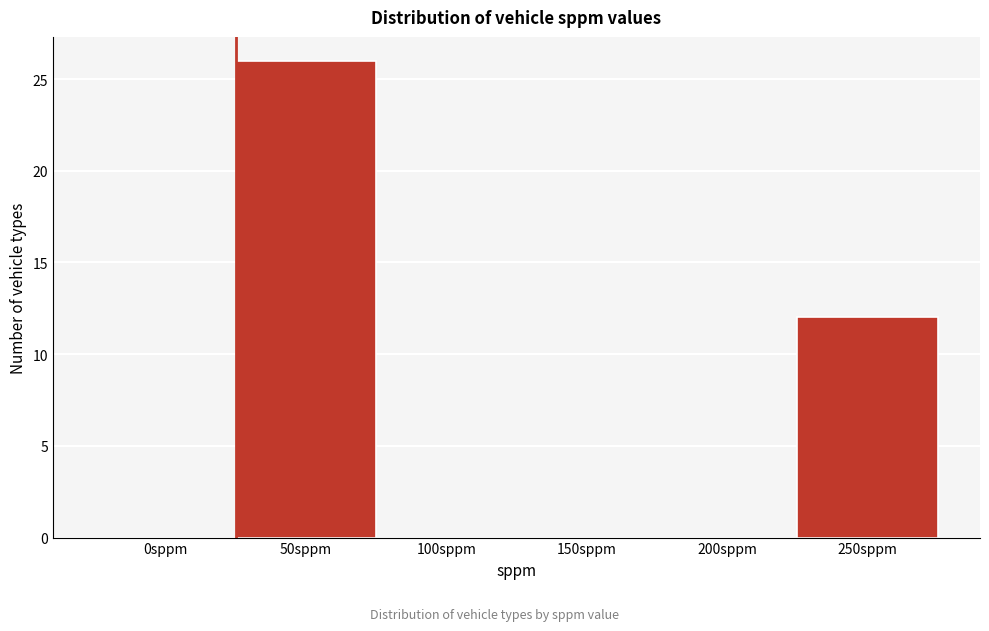

Reading left to right, list all the values displayed in this chart.

0sppm=0	50sppm=26	100sppm=0	150sppm=0	200sppm=0	250sppm=12